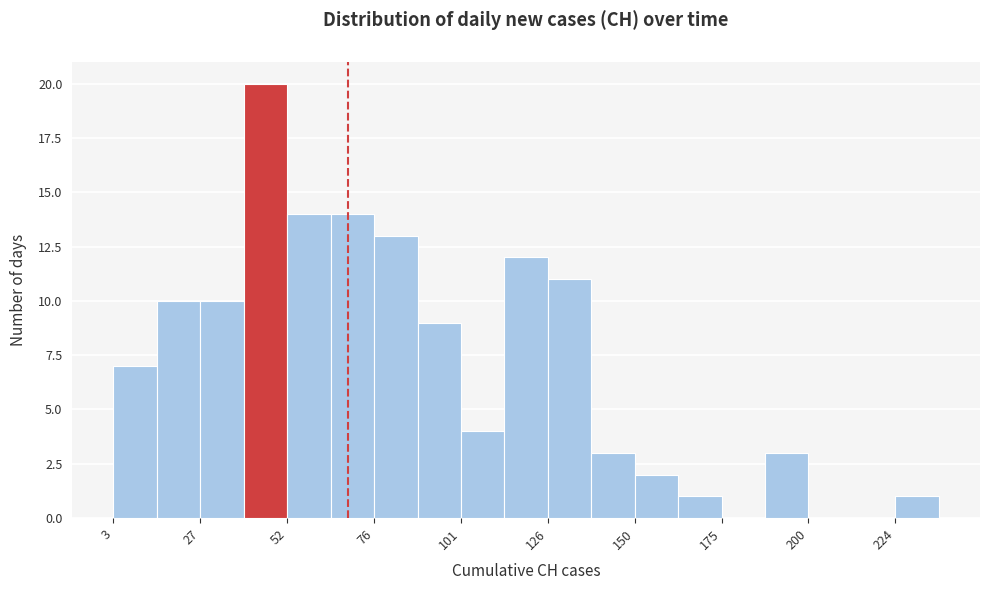

Around what value on the x-axis is the tallest bar? Give the approximate position of its centre, as read against the axis.

45